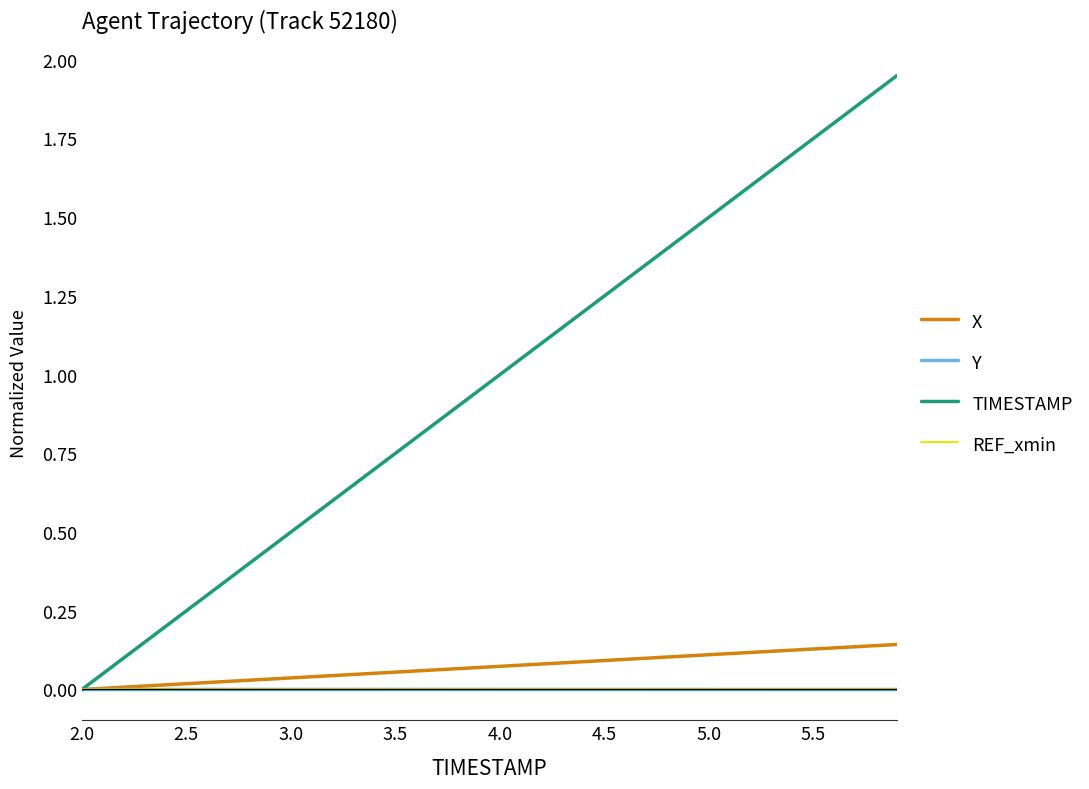

Which series has the widest spread of values?

TIMESTAMP